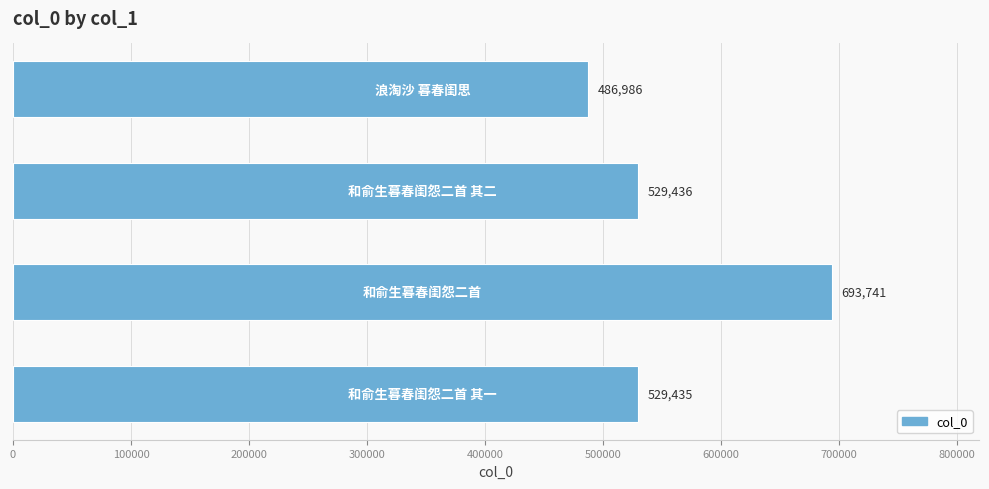

How many data points does each series have?

4